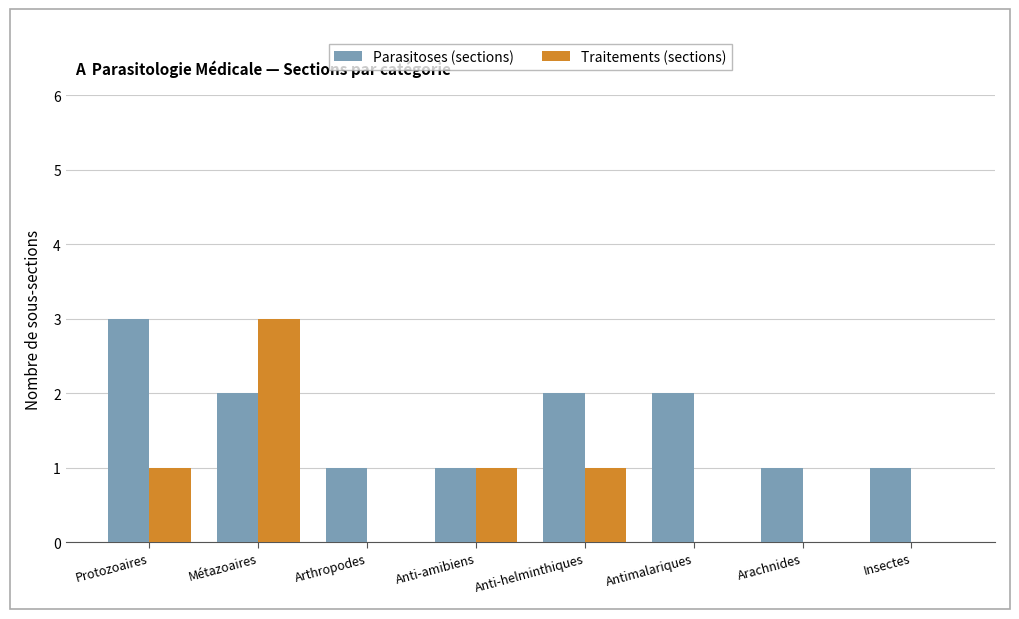

What is the greatest value displayed?

3